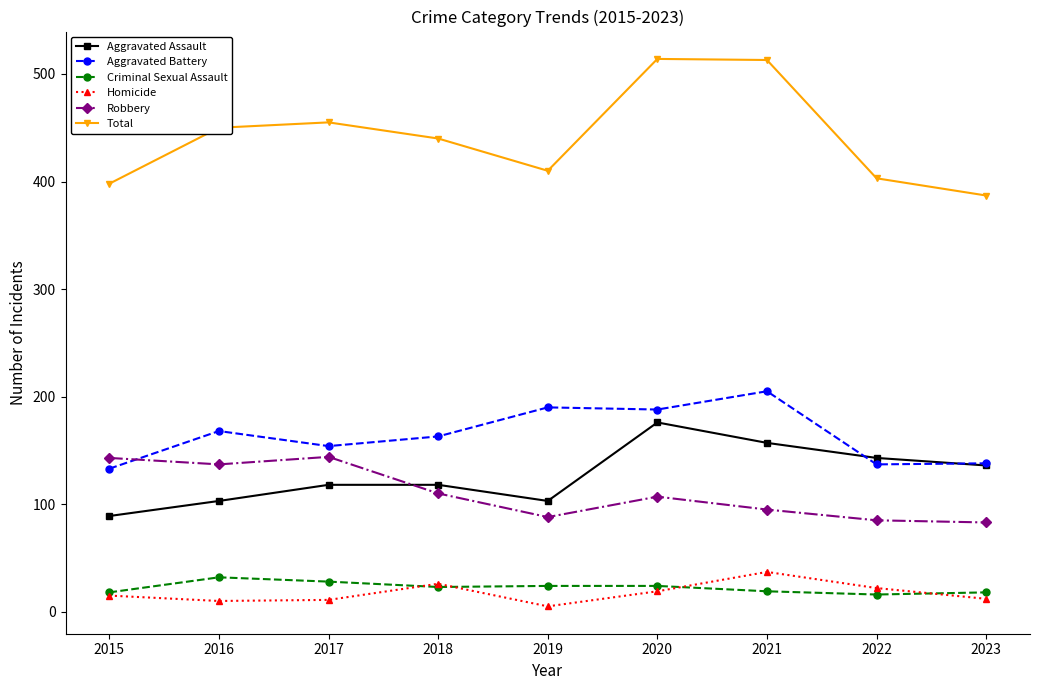

What is the difference between the maximum and second lowest values in the Homicide series?

27